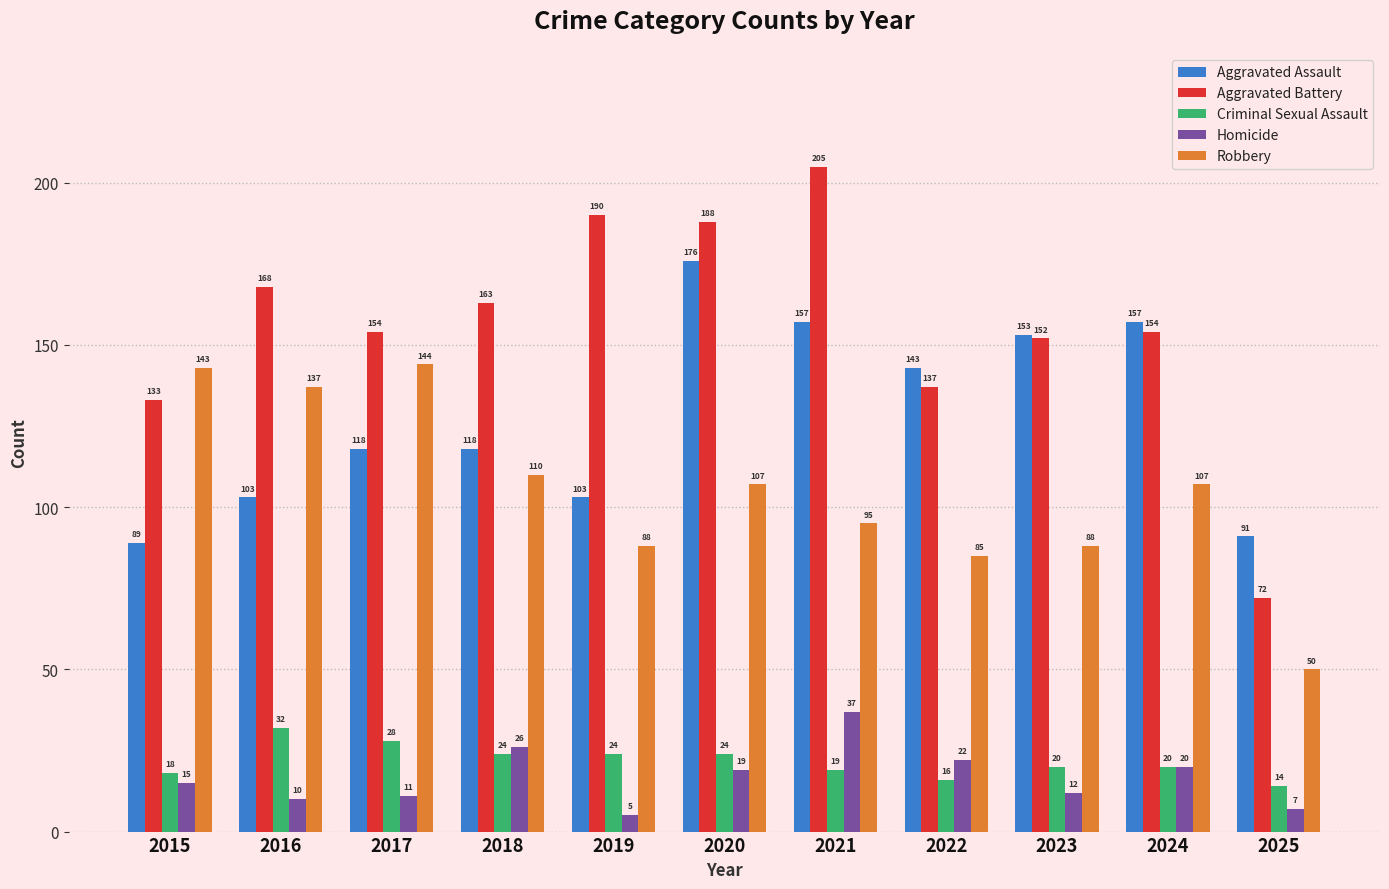

The value of Aggravated Assault at 2019 is 103. True or false?

True